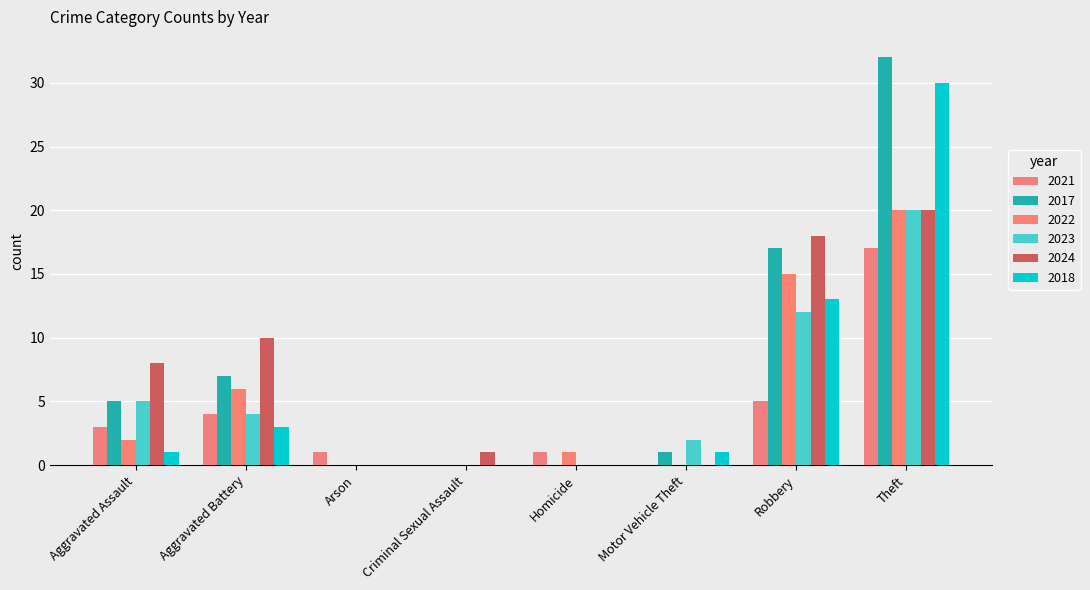

Where is 2017 nearest to the value 16?

Robbery